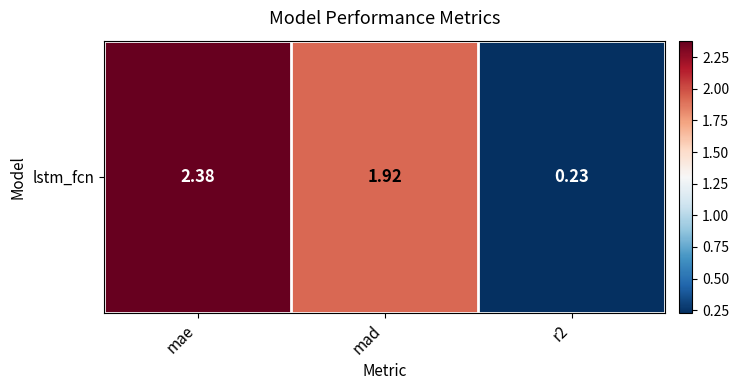

True or false: the data shows 0.1 at r2.

False